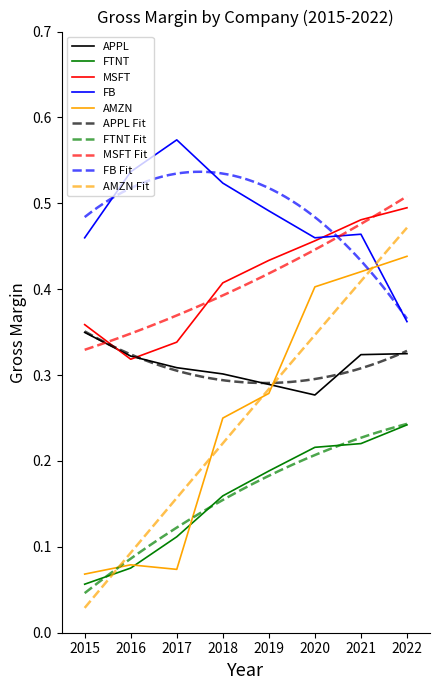

At which category does MSFT reach its first local valley?

2016